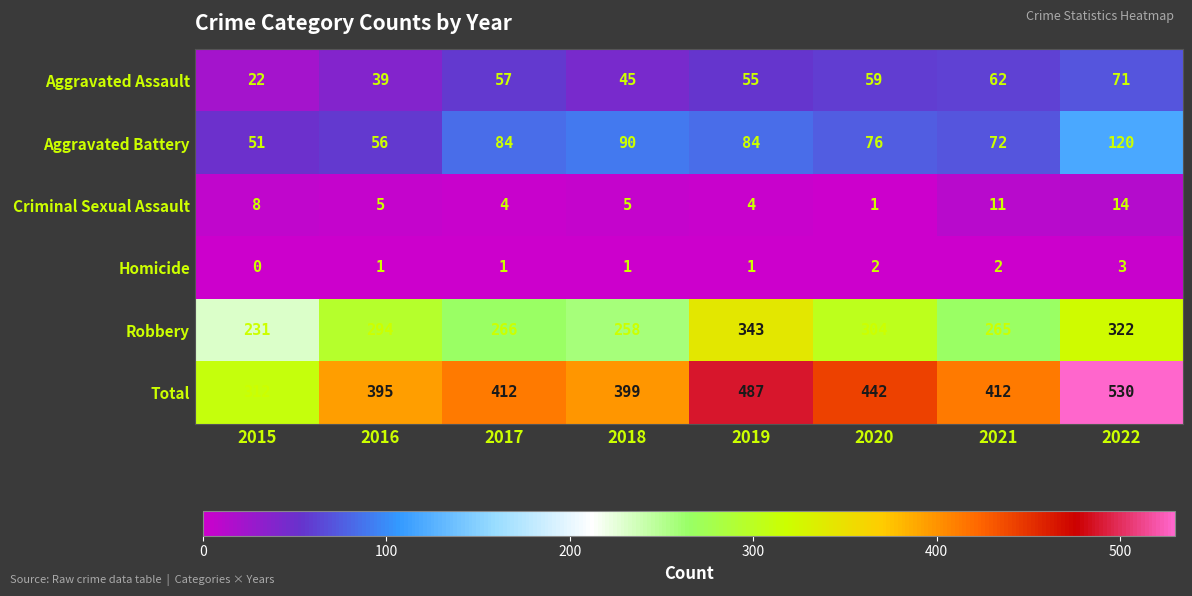

Rank the series at 2019 from highest to lowest value.

Total, Robbery, Aggravated Battery, Aggravated Assault, Criminal Sexual Assault, Homicide